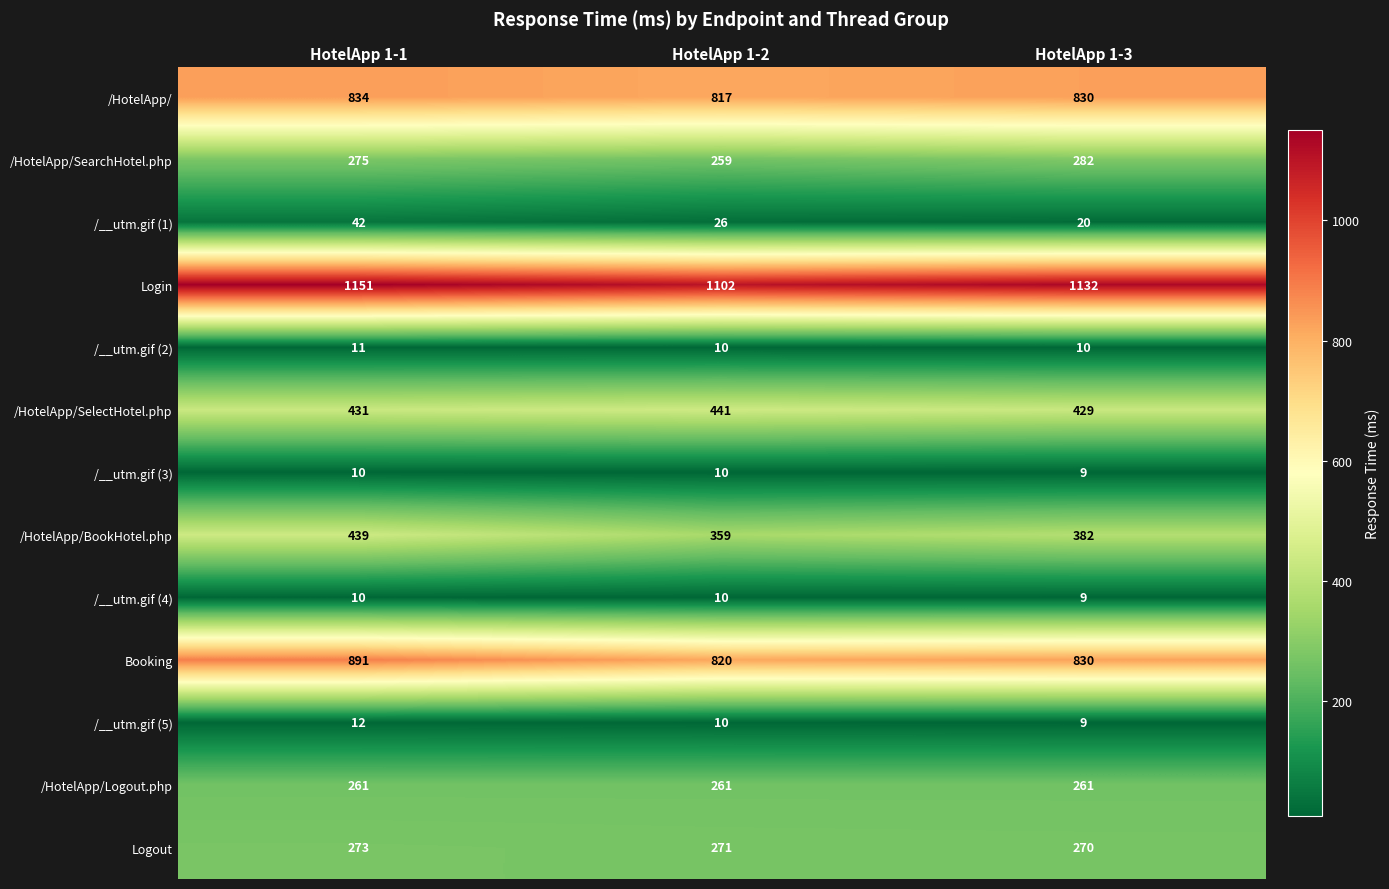

Is it true that Logout equals 379 at HotelApp 1-3?

False